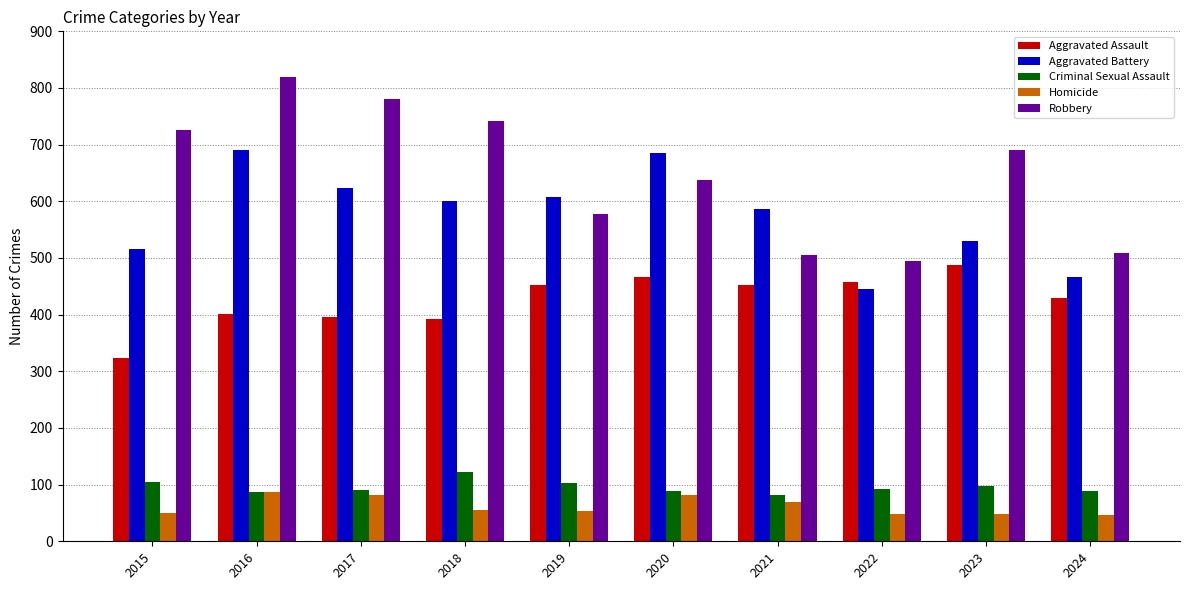

What is the approximate value of Homicide at 2019?

53